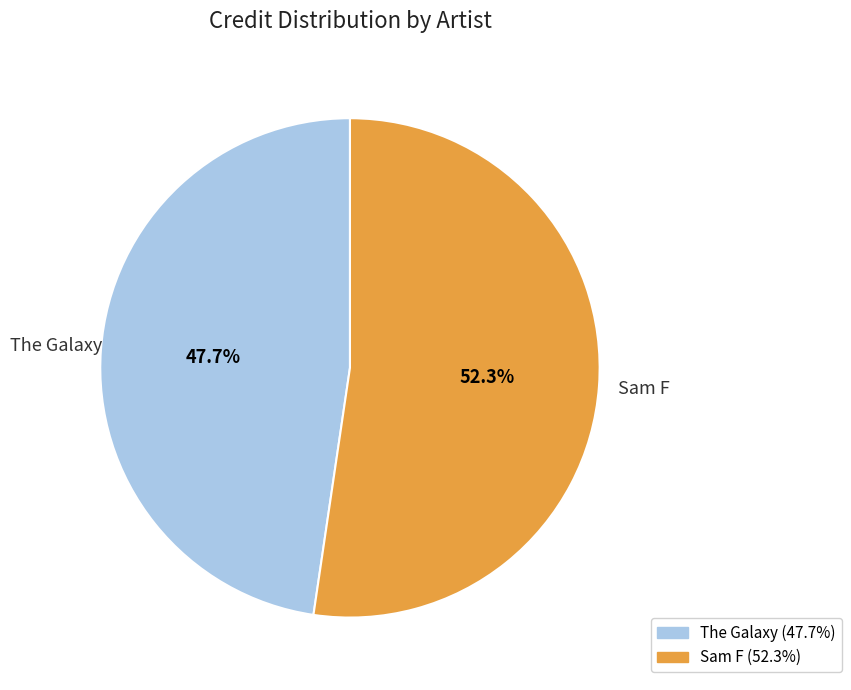

How many segments does this pie chart have?

2